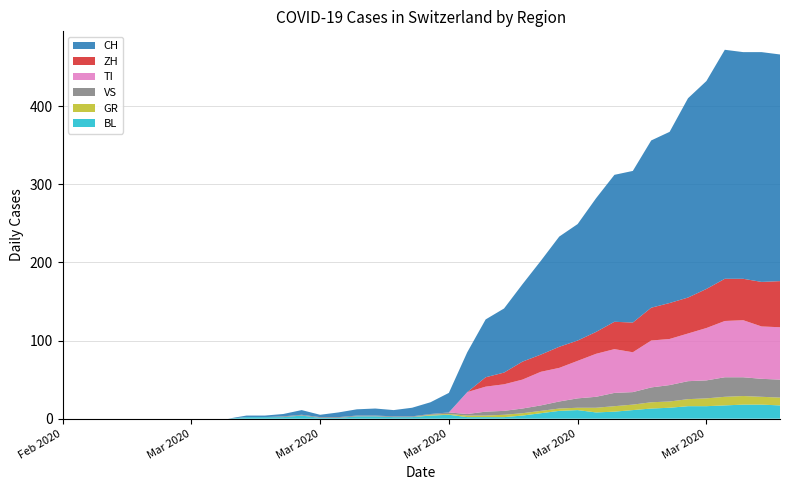

Reading left to right, extract all data points from this chart.

CH: 2020-02-25=0	2020-02-26=0	2020-02-27=0	2020-02-28=0	2020-02-29=0	2020-03-01=0	2020-03-02=0	2020-03-03=0	2020-03-04=0	2020-03-05=0	2020-03-06=2	2020-03-07=2	2020-03-08=3	2020-03-09=6	2020-03-10=3	2020-03-11=6	2020-03-12=8	2020-03-13=9	2020-03-14=8	2020-03-15=11	2020-03-16=15	2020-03-17=25	2020-03-18=51	2020-03-19=74	2020-03-20=82	2020-03-21=99	2020-03-22=120	2020-03-23=141	2020-03-24=149	2020-03-25=171	2020-03-26=188	2020-03-27=194	2020-03-28=214	2020-03-29=219	2020-03-30=255	2020-03-31=266	2020-04-01=293	2020-04-02=290	2020-04-03=294	2020-04-04=290
ZH: 2020-02-25=0	2020-02-26=0	2020-02-27=0	2020-02-28=0	2020-02-29=0	2020-03-01=0	2020-03-02=0	2020-03-03=0	2020-03-04=0	2020-03-05=0	2020-03-06=0	2020-03-07=0	2020-03-08=0	2020-03-09=0	2020-03-10=0	2020-03-11=0	2020-03-12=0	2020-03-13=0	2020-03-14=0	2020-03-15=0	2020-03-16=0	2020-03-17=0	2020-03-18=0	2020-03-19=12	2020-03-20=15	2020-03-21=23	2020-03-22=22	2020-03-23=27	2020-03-24=26	2020-03-25=28	2020-03-26=35	2020-03-27=38	2020-03-28=42	2020-03-29=46	2020-03-30=46	2020-03-31=50	2020-04-01=54	2020-04-02=53	2020-04-03=57	2020-04-04=59
TI: 2020-02-25=0	2020-02-26=0	2020-02-27=0	2020-02-28=0	2020-02-29=0	2020-03-01=0	2020-03-02=0	2020-03-03=0	2020-03-04=0	2020-03-05=0	2020-03-06=0	2020-03-07=0	2020-03-08=0	2020-03-09=0	2020-03-10=0	2020-03-11=0	2020-03-12=0	2020-03-13=0	2020-03-14=0	2020-03-15=0	2020-03-16=0	2020-03-17=0	2020-03-18=28	2020-03-19=32	2020-03-20=34	2020-03-21=37	2020-03-22=43	2020-03-23=43	2020-03-24=48	2020-03-25=55	2020-03-26=56	2020-03-27=51	2020-03-28=60	2020-03-29=59	2020-03-30=61	2020-03-31=67	2020-04-01=72	2020-04-02=73	2020-04-03=67	2020-04-04=67
BL: 2020-02-25=0	2020-02-26=0	2020-02-27=0	2020-02-28=0	2020-02-29=0	2020-03-01=0	2020-03-02=0	2020-03-03=0	2020-03-04=0	2020-03-05=0	2020-03-06=2	2020-03-07=2	2020-03-08=2	2020-03-09=4	2020-03-10=1	2020-03-11=1	2020-03-12=3	2020-03-13=3	2020-03-14=2	2020-03-15=2	2020-03-16=4	2020-03-17=5	2020-03-18=2	2020-03-19=2	2020-03-20=2	2020-03-21=4	2020-03-22=7	2020-03-23=10	2020-03-24=11	2020-03-25=8	2020-03-26=9	2020-03-27=11	2020-03-28=13	2020-03-29=14	2020-03-30=16	2020-03-31=16	2020-04-01=17	2020-04-02=18	2020-04-03=18	2020-04-04=17
GR: 2020-02-25=0	2020-02-26=0	2020-02-27=0	2020-02-28=0	2020-02-29=0	2020-03-01=0	2020-03-02=0	2020-03-03=0	2020-03-04=0	2020-03-05=0	2020-03-06=0	2020-03-07=0	2020-03-08=0	2020-03-09=0	2020-03-10=0	2020-03-11=0	2020-03-12=0	2020-03-13=0	2020-03-14=0	2020-03-15=0	2020-03-16=1	2020-03-17=1	2020-03-18=2	2020-03-19=2	2020-03-20=3	2020-03-21=3	2020-03-22=3	2020-03-23=3	2020-03-24=3	2020-03-25=6	2020-03-26=7	2020-03-27=7	2020-03-28=8	2020-03-29=8	2020-03-30=9	2020-03-31=10	2020-04-01=11	2020-04-02=11	2020-04-03=10	2020-04-04=10
VS: 2020-02-25=0	2020-02-26=0	2020-02-27=0	2020-02-28=0	2020-02-29=0	2020-03-01=0	2020-03-02=0	2020-03-03=0	2020-03-04=0	2020-03-05=0	2020-03-06=0	2020-03-07=0	2020-03-08=1	2020-03-09=1	2020-03-10=1	2020-03-11=1	2020-03-12=1	2020-03-13=1	2020-03-14=1	2020-03-15=1	2020-03-16=1	2020-03-17=2	2020-03-18=2	2020-03-19=5	2020-03-20=5	2020-03-21=6	2020-03-22=7	2020-03-23=9	2020-03-24=12	2020-03-25=14	2020-03-26=17	2020-03-27=16	2020-03-28=19	2020-03-29=21	2020-03-30=23	2020-03-31=23	2020-04-01=25	2020-04-02=24	2020-04-03=23	2020-04-04=23